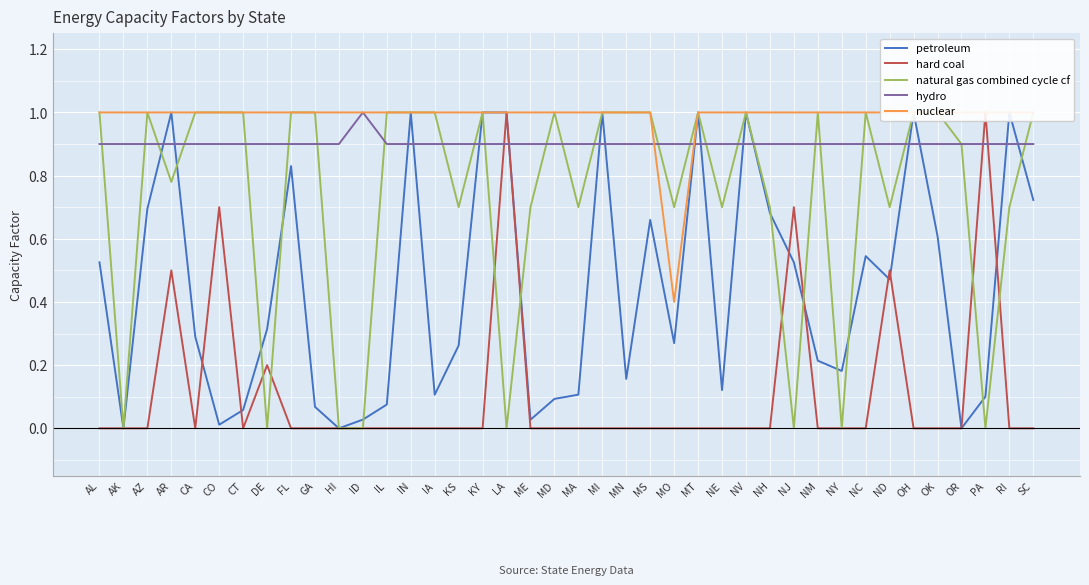

What is the difference between the maximum and minimum values in the nuclear series?

0.6